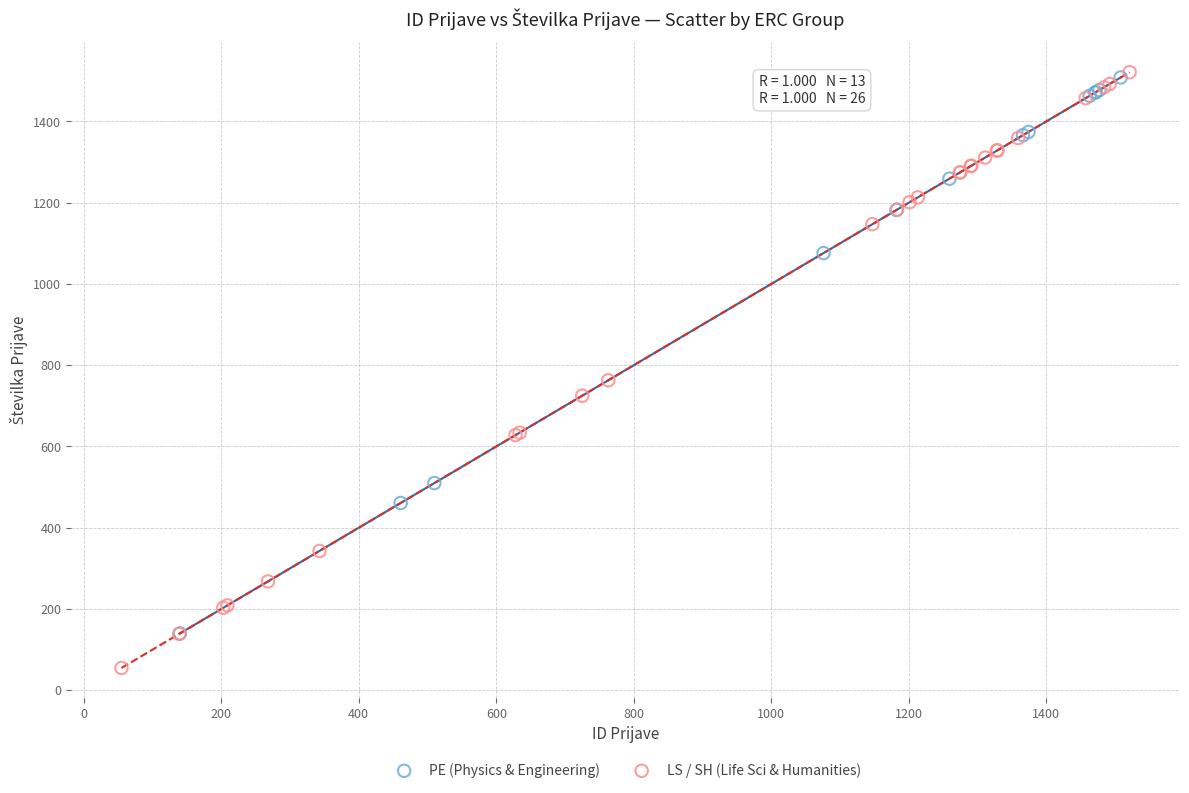

Which series reaches the minimum Y coordinate?

LS / SH (Life Sci & Humanities)